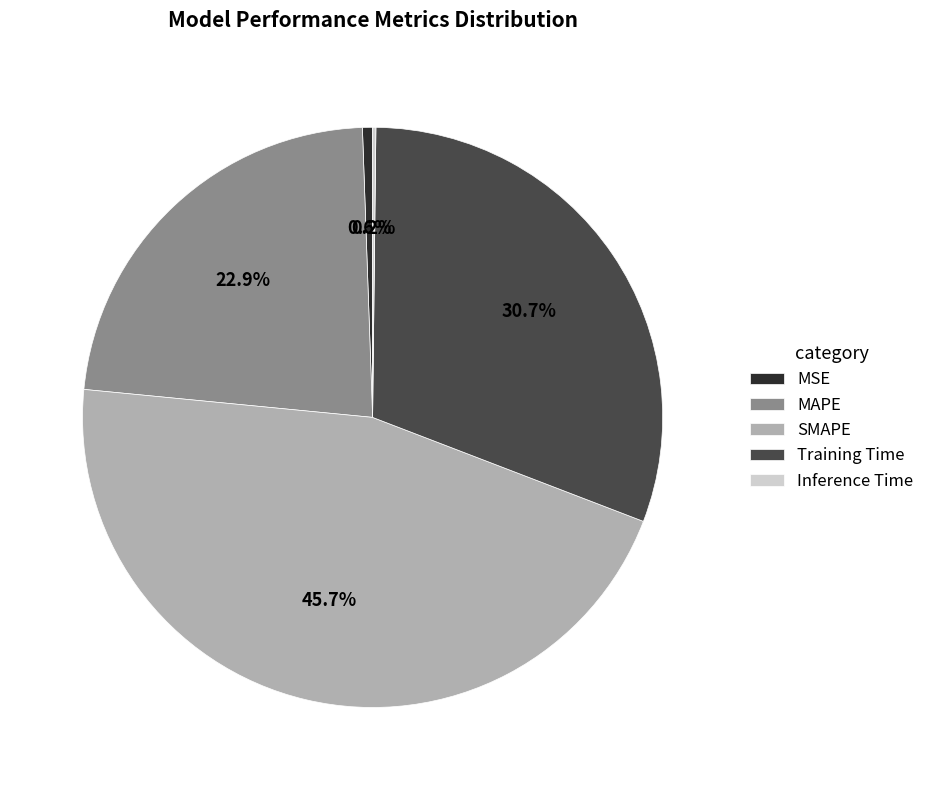

What is the largest slice in the pie chart?

SMAPE